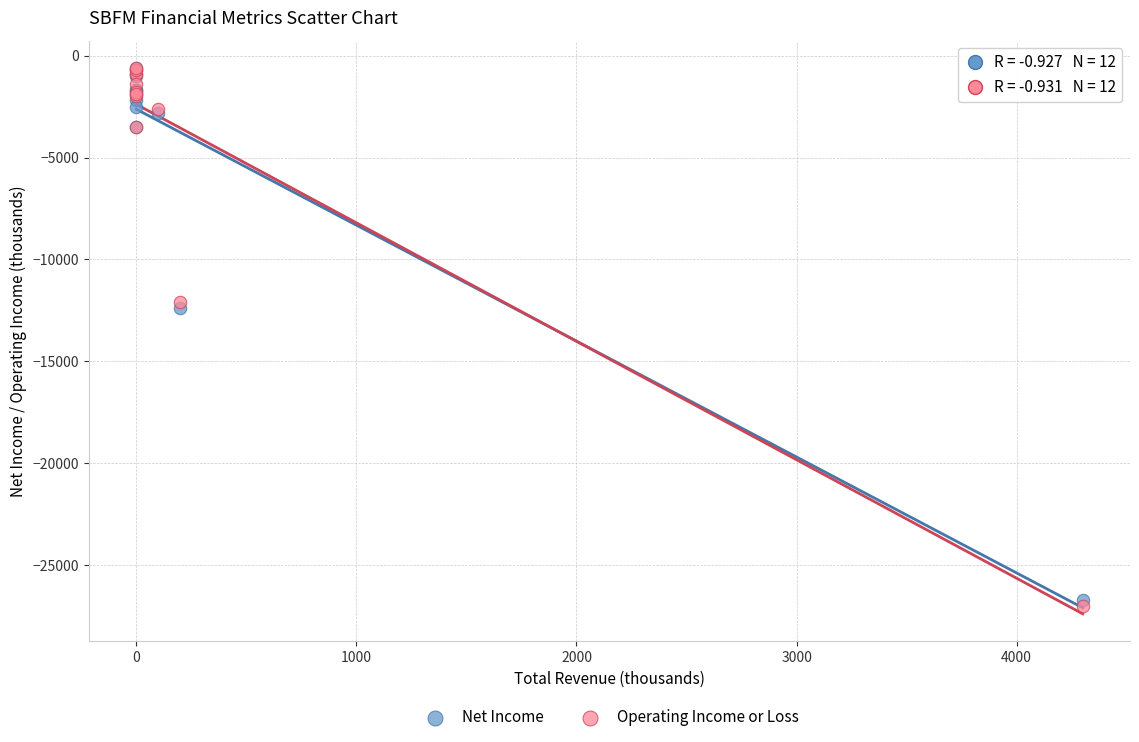

In the Net Income series, what Y value is closest to -13650?

-12400